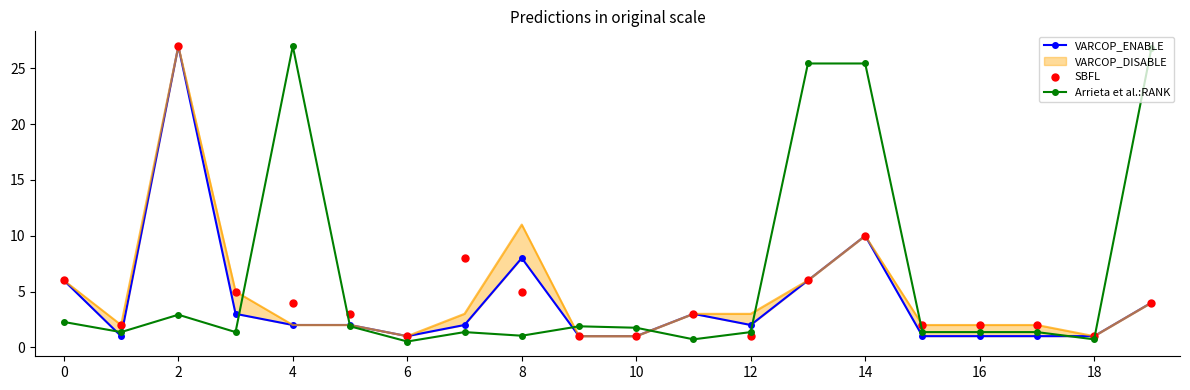

True or false: Arrieta et al.:RANK has more than 2 interior local peaks.

True